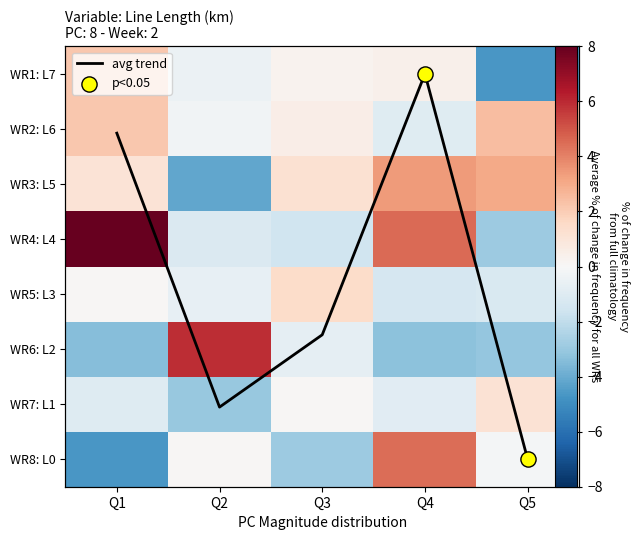

How many distinct data groups are displayed?

9